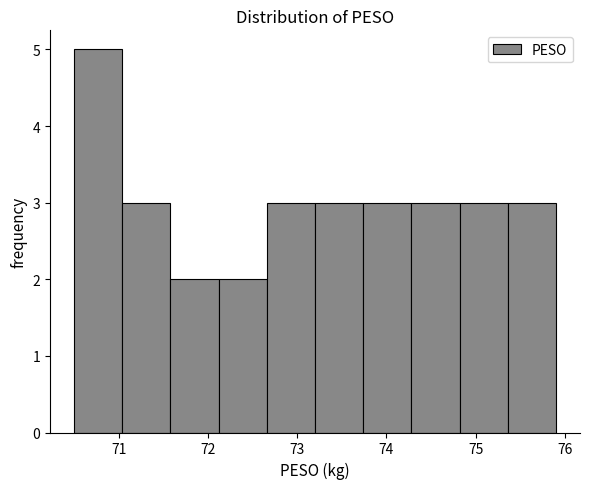

Reading left to right, transcribe this chart: for each bar, give the range it covers on the x-axis and its height. Neither the bar edges nor the heights are printed on the chart, so give them approximately, as read against the axes.

70.50 to 71.04: 5
71.04 to 71.58: 3
71.58 to 72.12: 2
72.12 to 72.66: 2
72.66 to 73.20: 3
73.20 to 73.74: 3
73.74 to 74.28: 3
74.28 to 74.82: 3
74.82 to 75.36: 3
75.36 to 75.90: 3